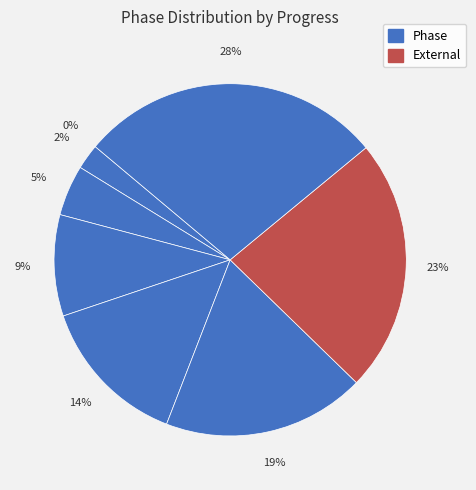

Is there a majority slice in this chart?

No